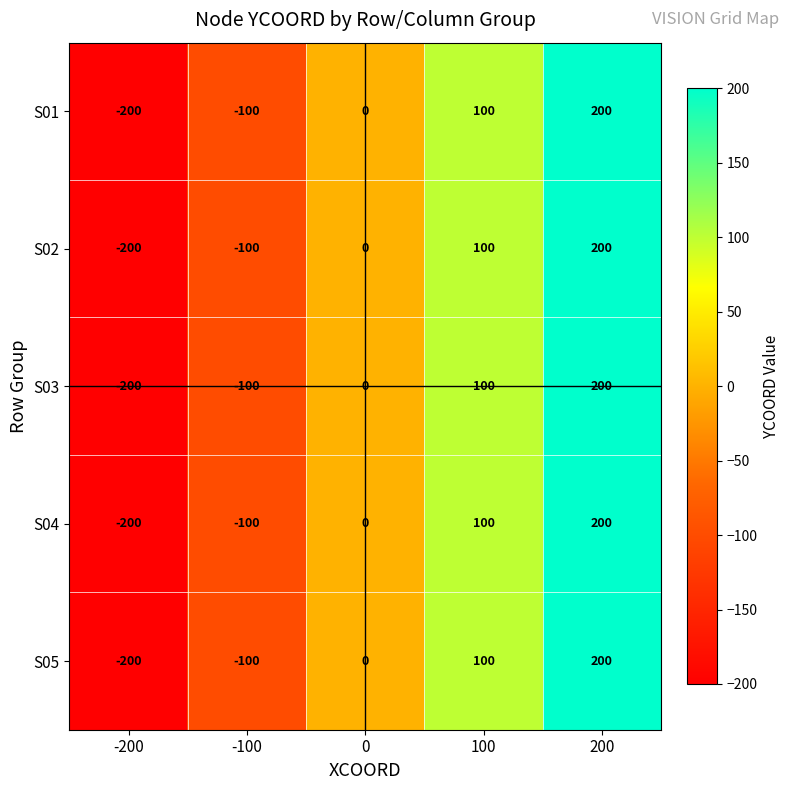

What is the total value across all series at -100?

-500